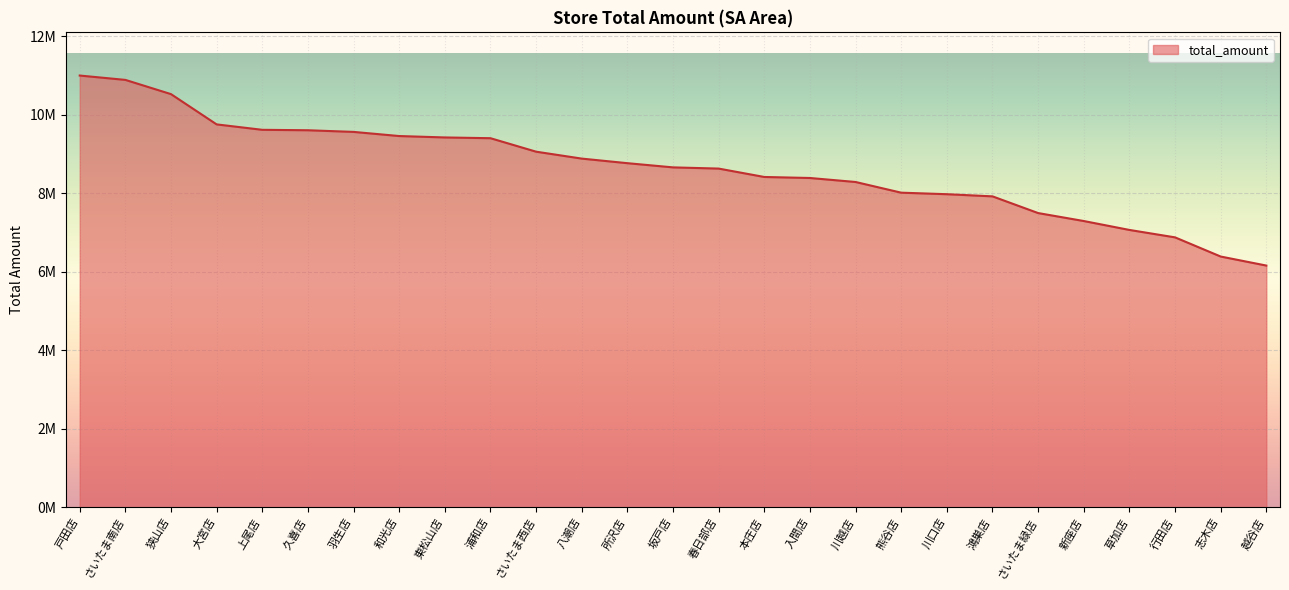

Does the chart display data point markers on the line(s)?

No